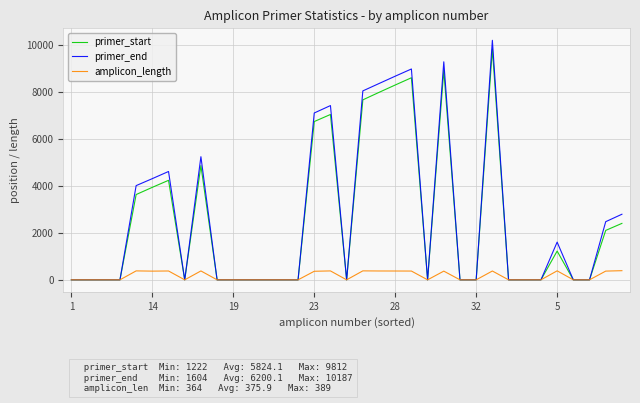

What is the maximum value shown in the chart?

10187